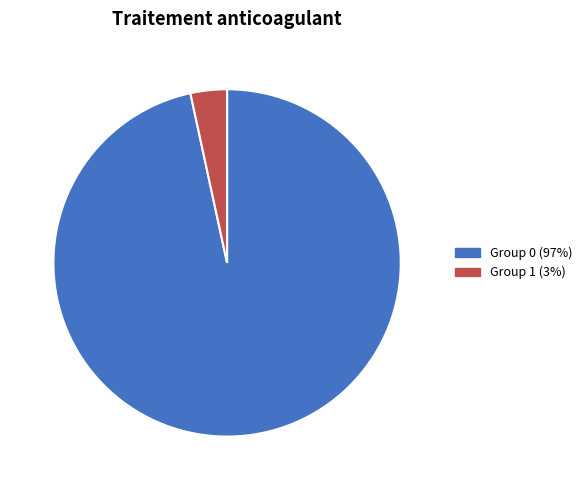

Is the sum of Group 1 (3%) and Group 0 (97%) greater than half?

Yes